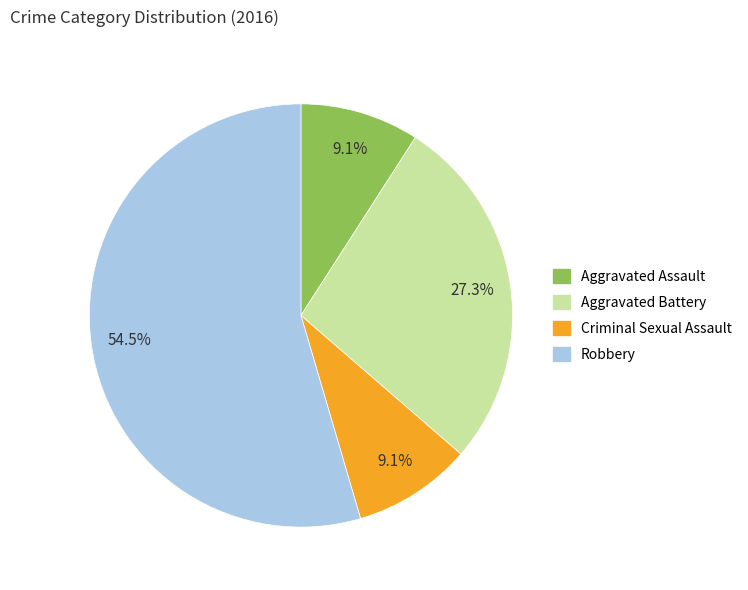

Is Robbery the majority of the pie?

Yes